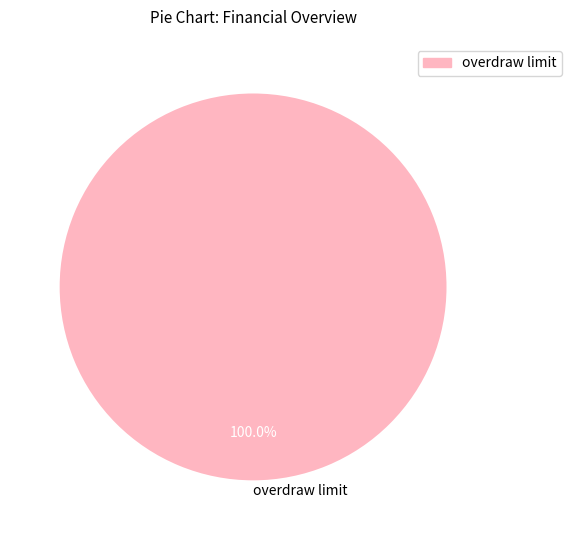

Rank the categories by value from lowest to highest.

overdraw limit